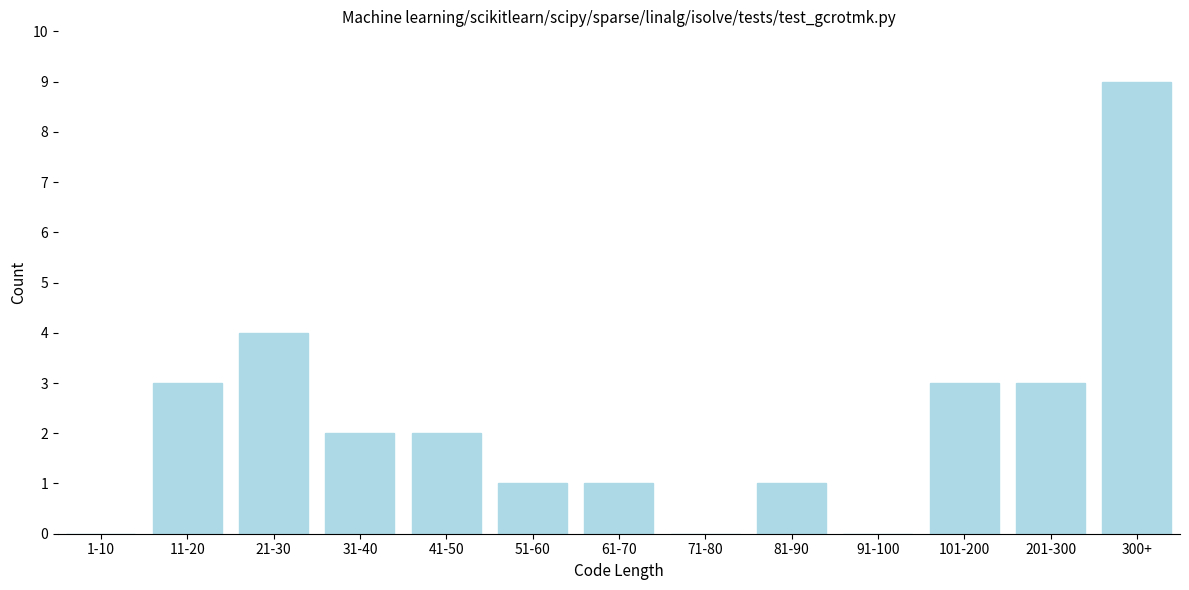

Reading left to right, list all the values displayed in this chart.

1-10=0	11-20=3	21-30=4	31-40=2	41-50=2	51-60=1	61-70=1	71-80=0	81-90=1	91-100=0	101-200=3	201-300=3	300+=9